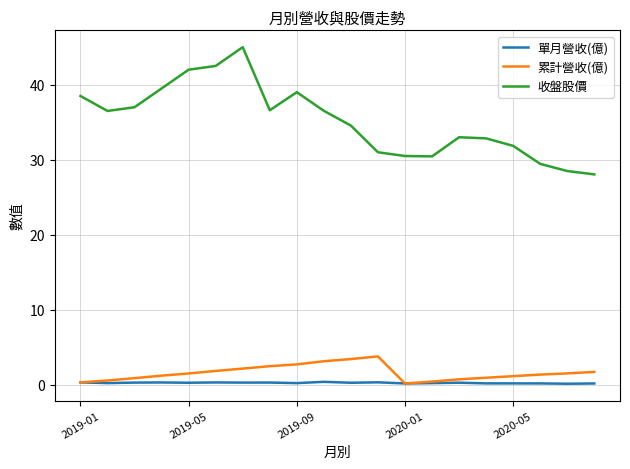

Does the chart have visible grid lines?

Yes